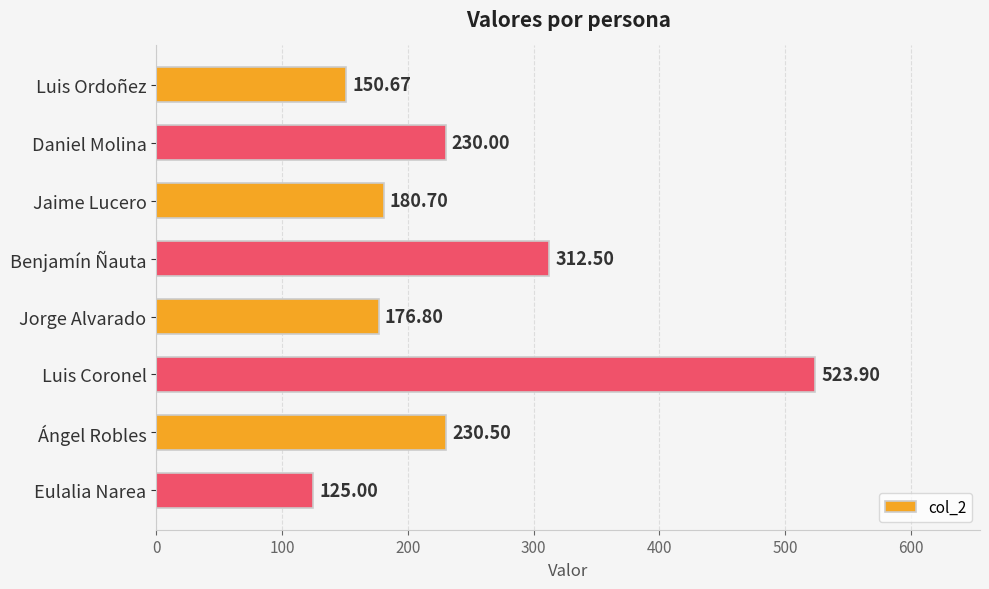

At which label is the value closest to 324?

Benjamín Ñauta